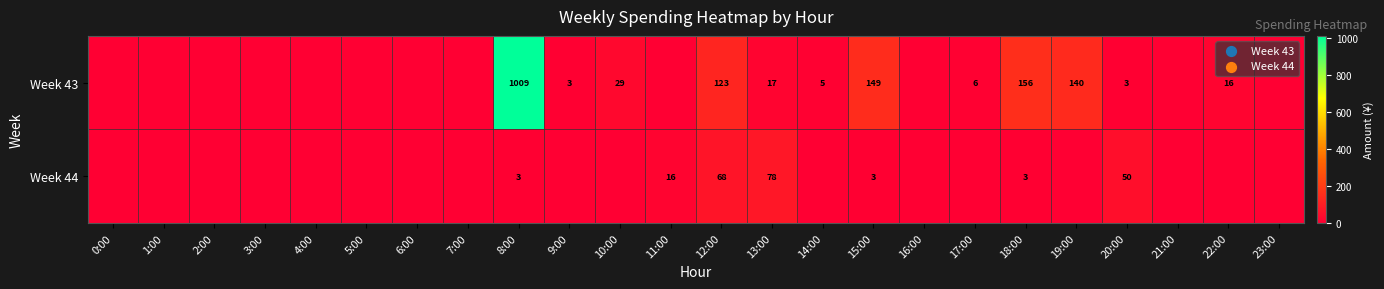

True or false: Week 43 has a value of 6 at 17:00.

True